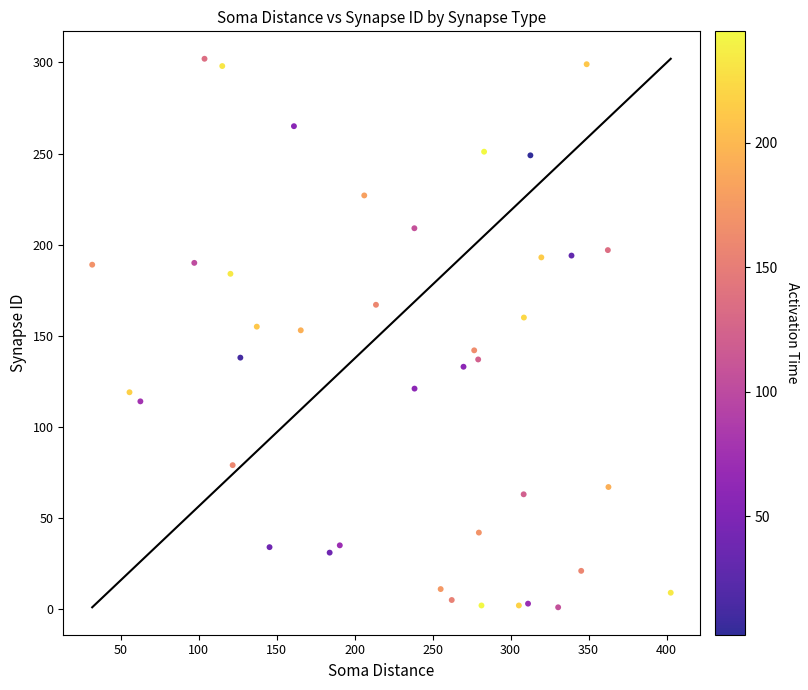

What is the range of Y values (max minus min)?

301